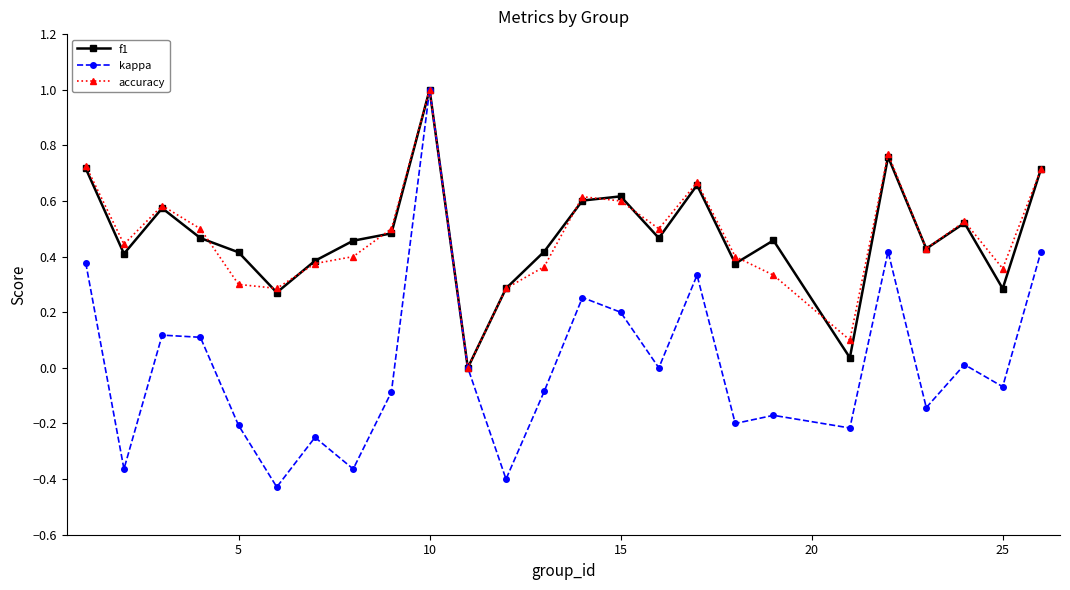

True or false: f1 has more than 2 points higher than both neighbors.

True